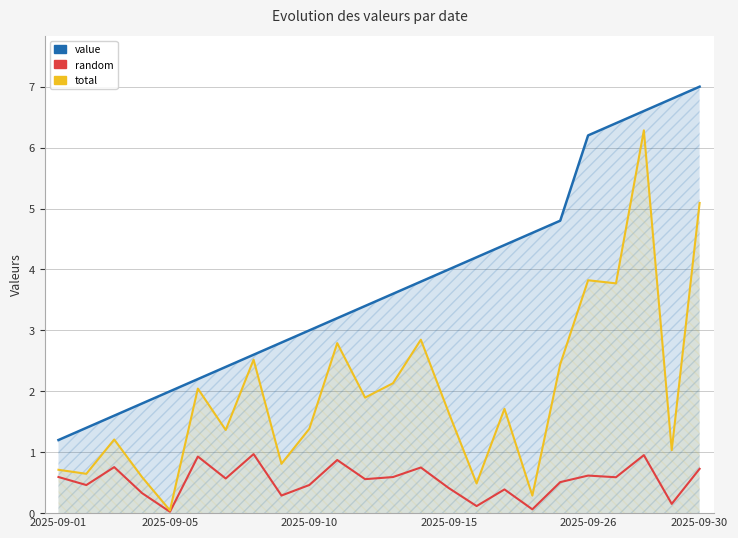

Which series has the largest total across all categories?

value